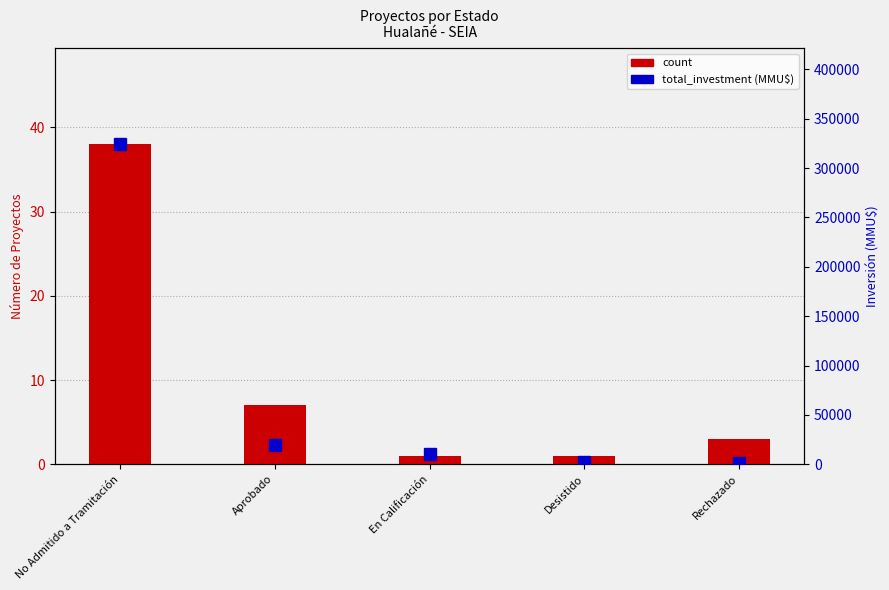

The value of total_investment at Desistido is 2000. True or false?

True